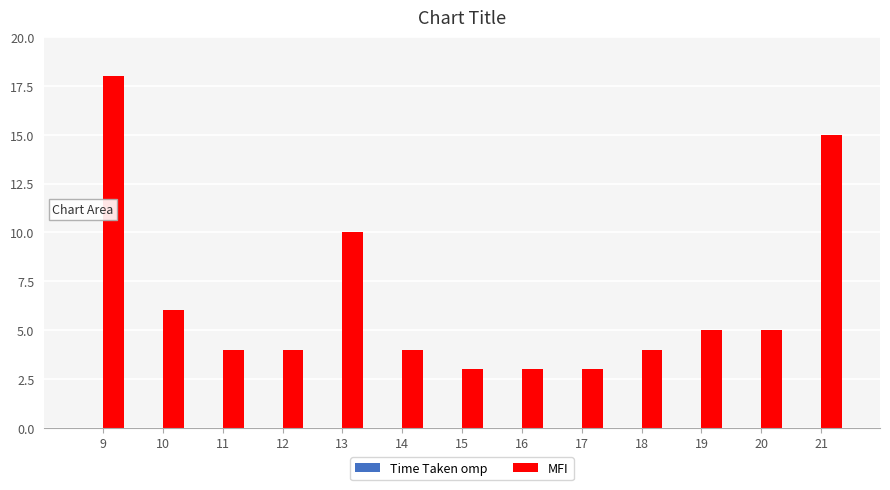

What is the difference between the maximum and minimum values?

15